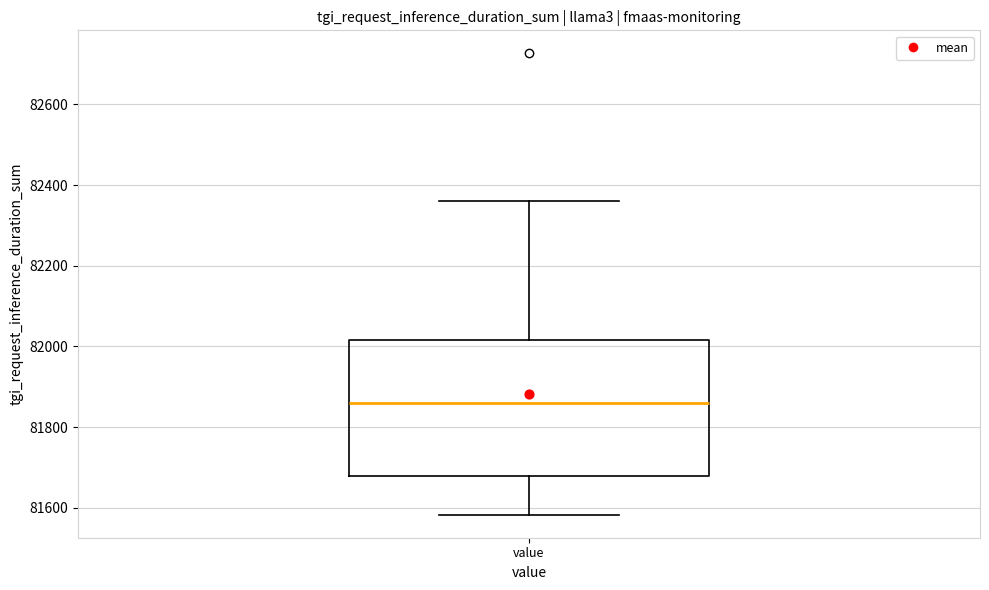

Where does the lower whisker of the box for value end on the y-axis? The values are not printed on the chart, so give them approximately, as read against the axis.

81580